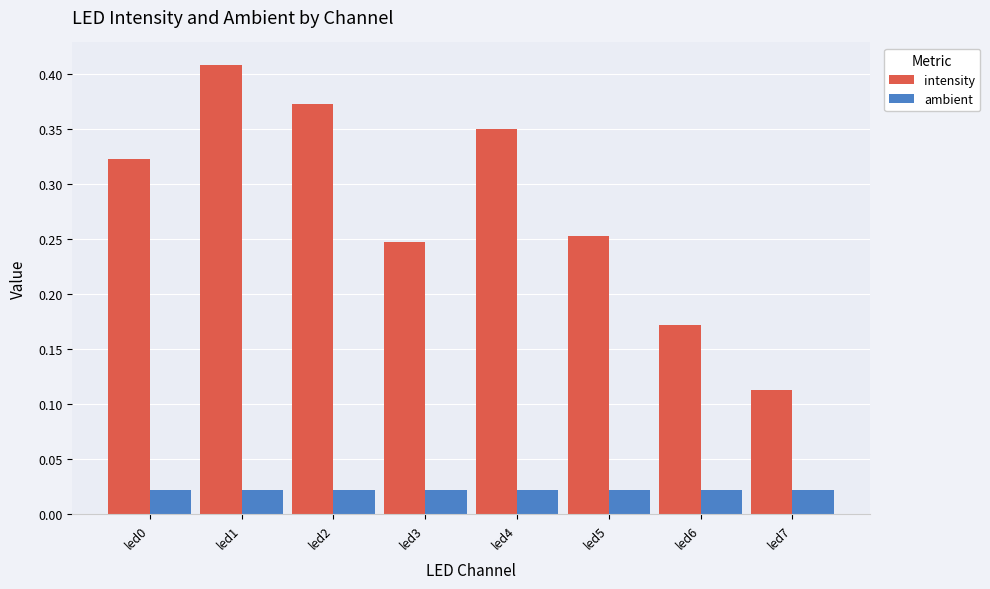

Does the chart contain stacked bars?

No